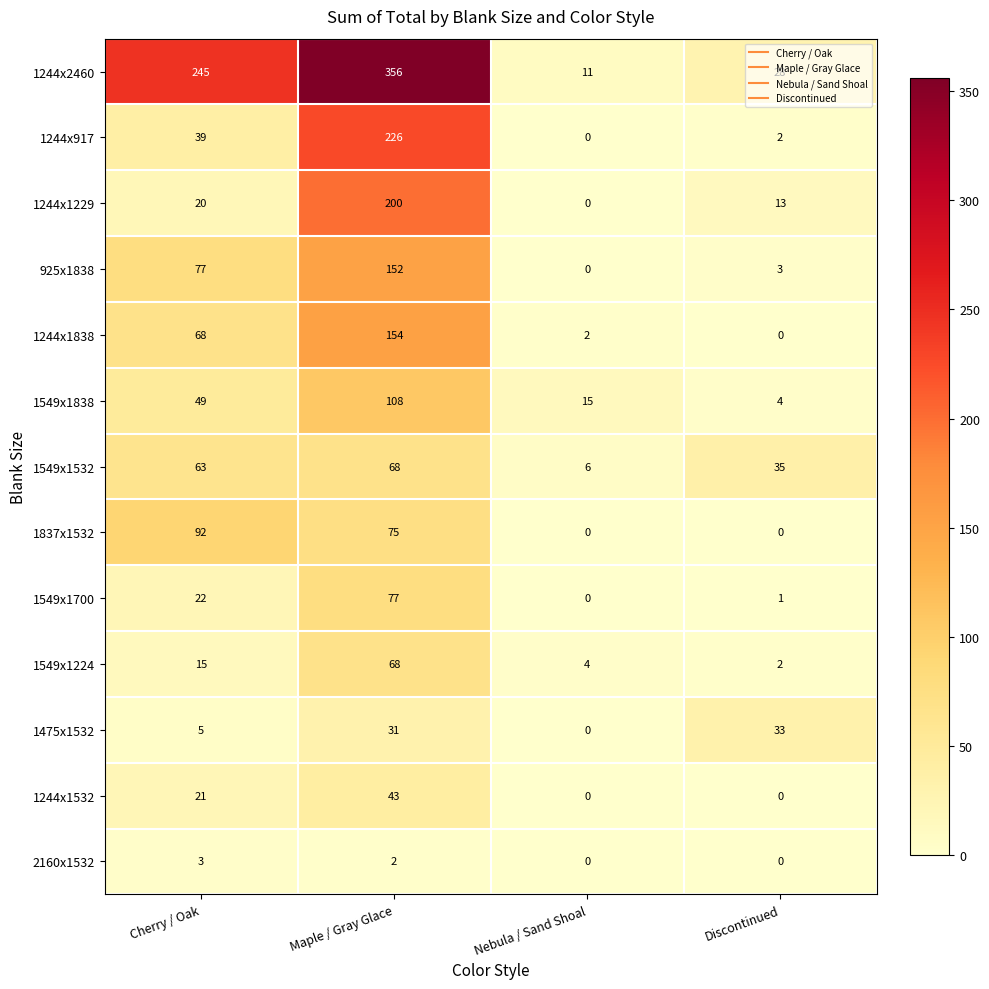

Which series changed the most between Nebula / Sand Shoal and Discontinued?

1475x1532